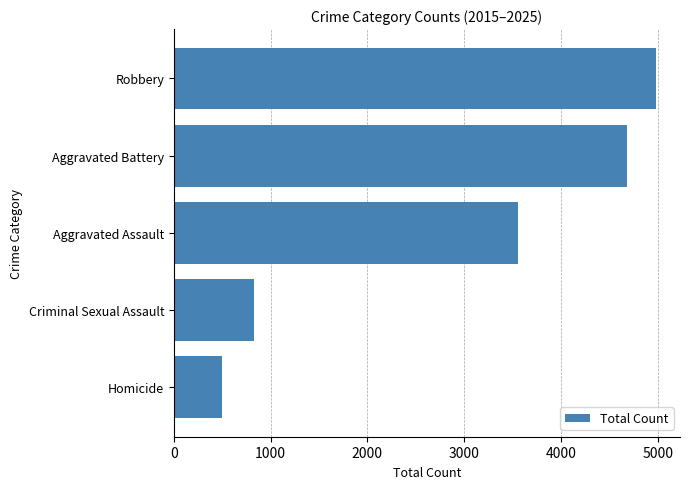

What is the value of the 4th bar from the top?

826